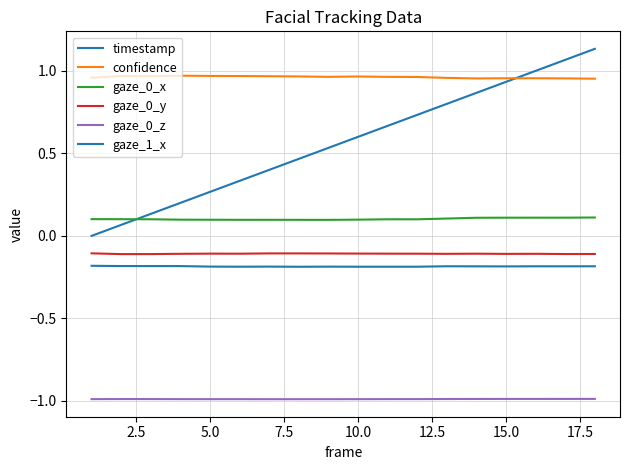

How many lines are shown in the chart?

6